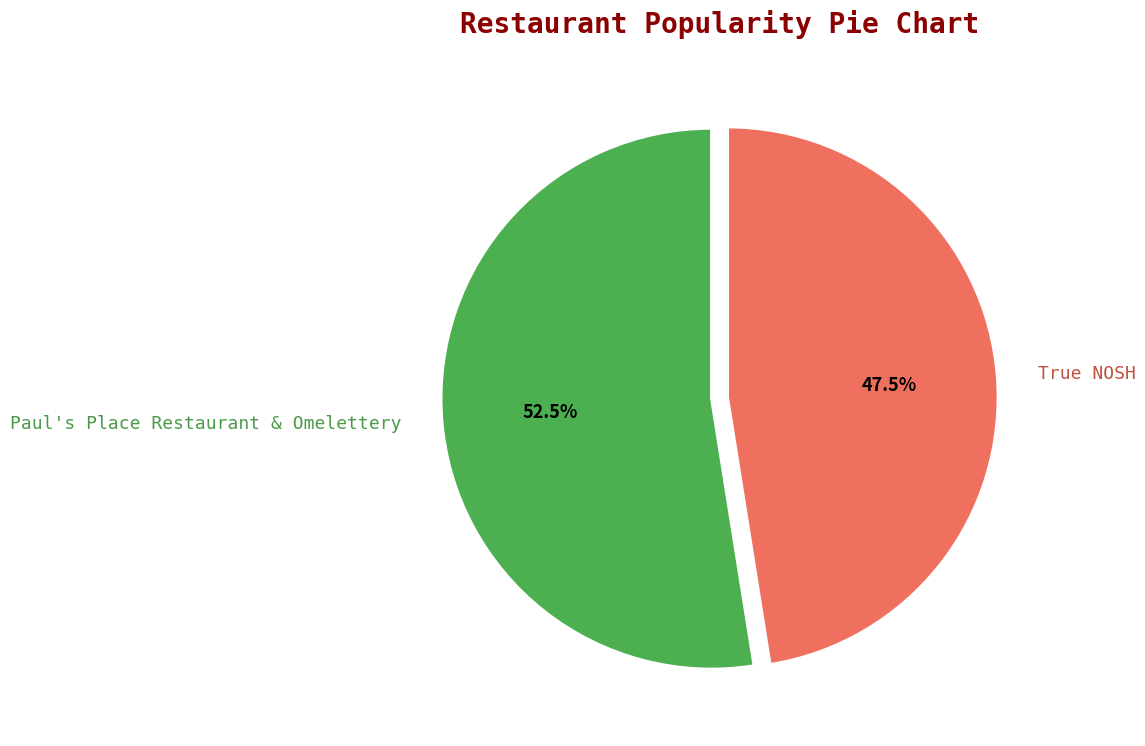

Rank the categories by value from lowest to highest.

True NOSH, Paul's Place Restaurant & Omelettery